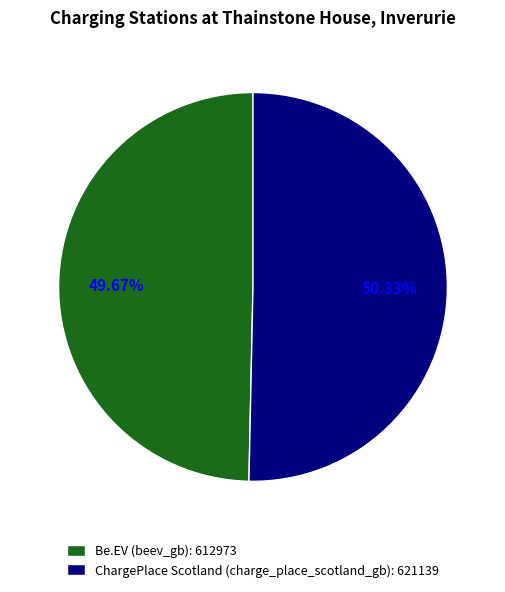

Which category has the biggest portion of the pie?

ChargePlace Scotland (charge_place_scotland_gb)